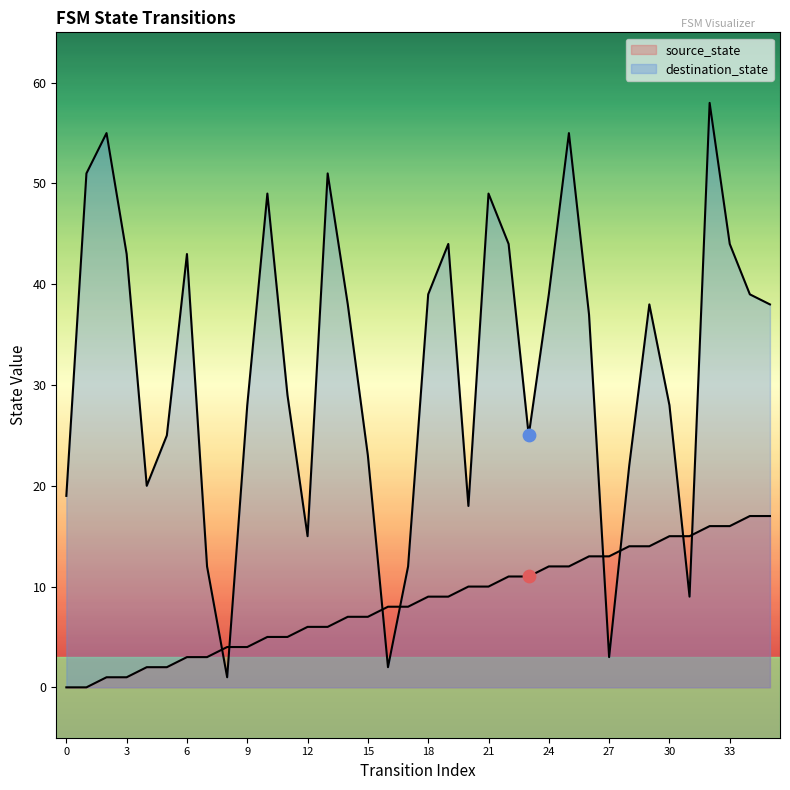

Which series contains the lowest Y value?

source_state